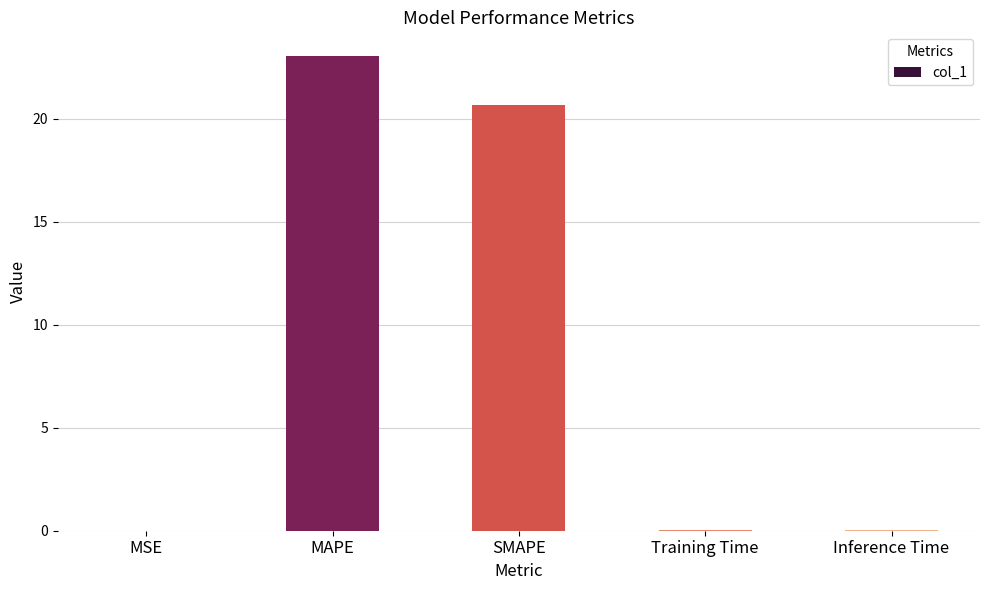

At which label is the value closest to 11?

SMAPE